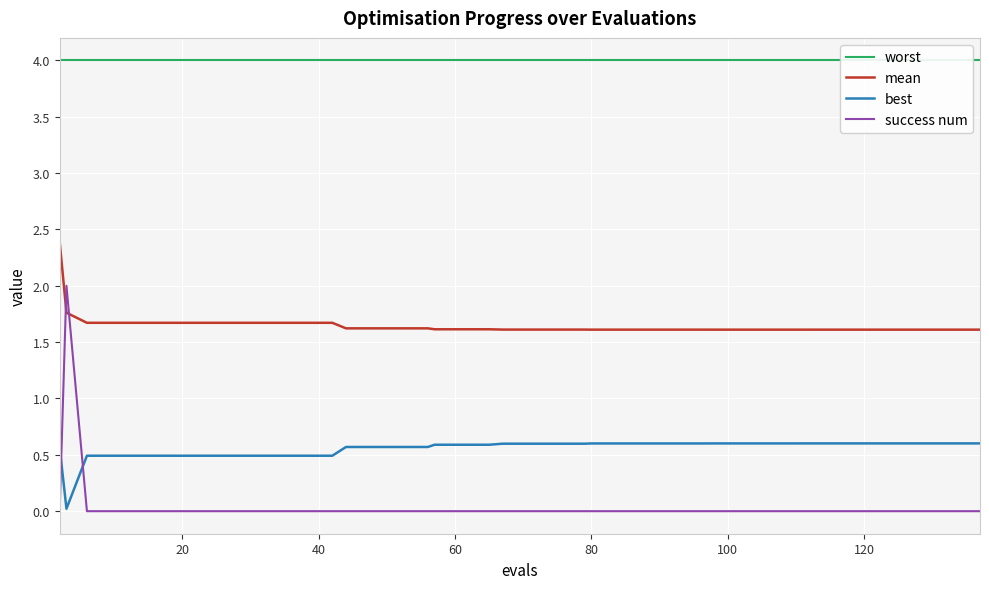

What is the difference between the maximum and minimum values in the success num series?

2.0